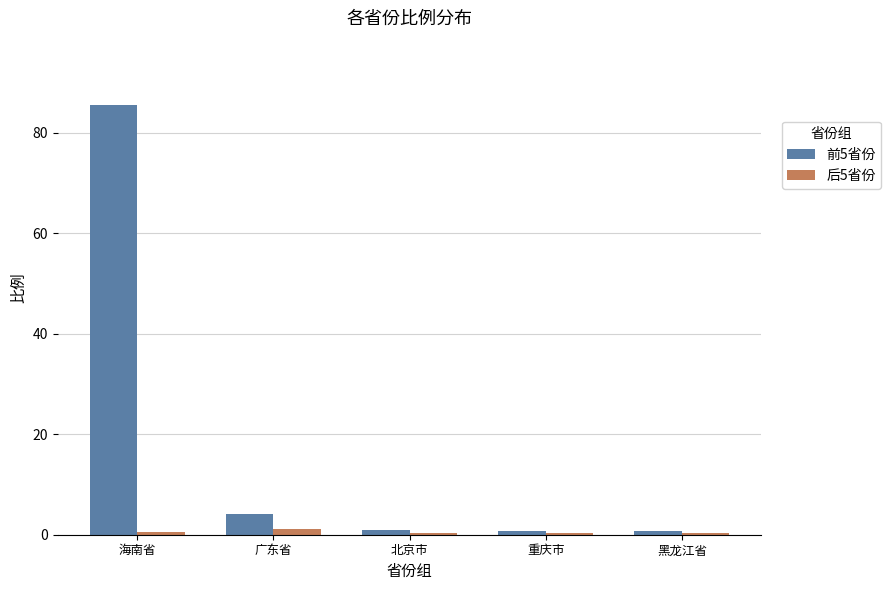

At which label is 前5省份 closest to 43?

广东省